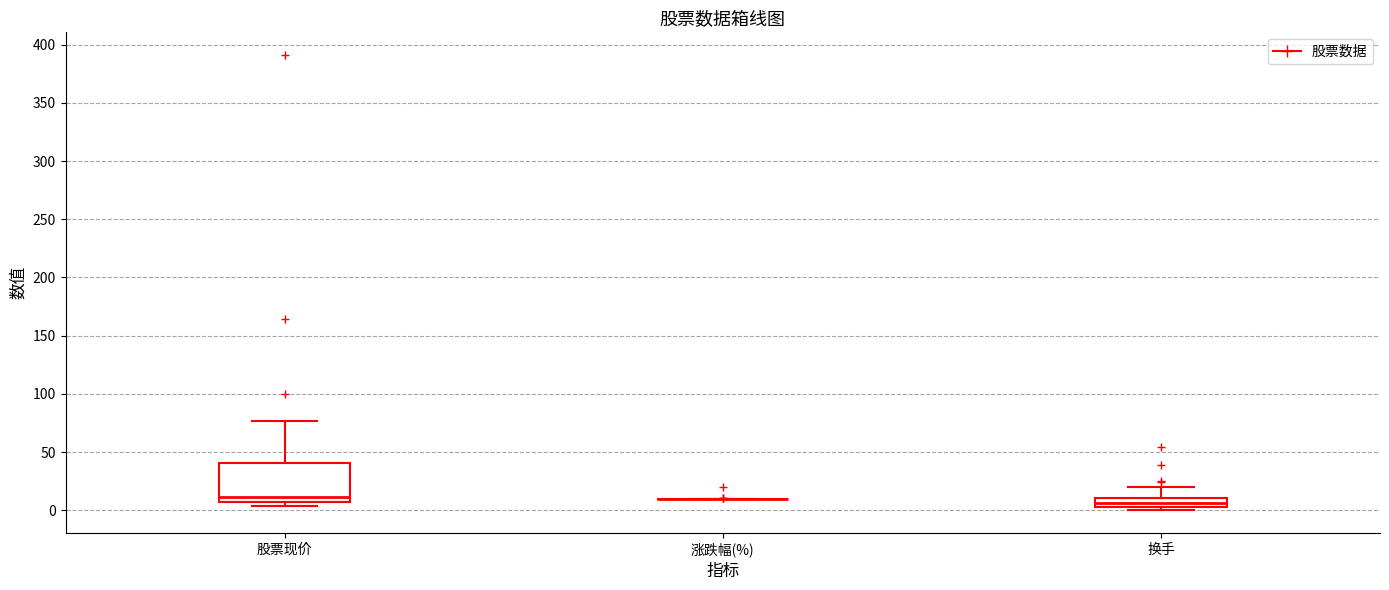

Where does the upper whisker of the box for 换手 end on the y-axis? The values are not printed on the chart, so give them approximately, as read against the axis.

20